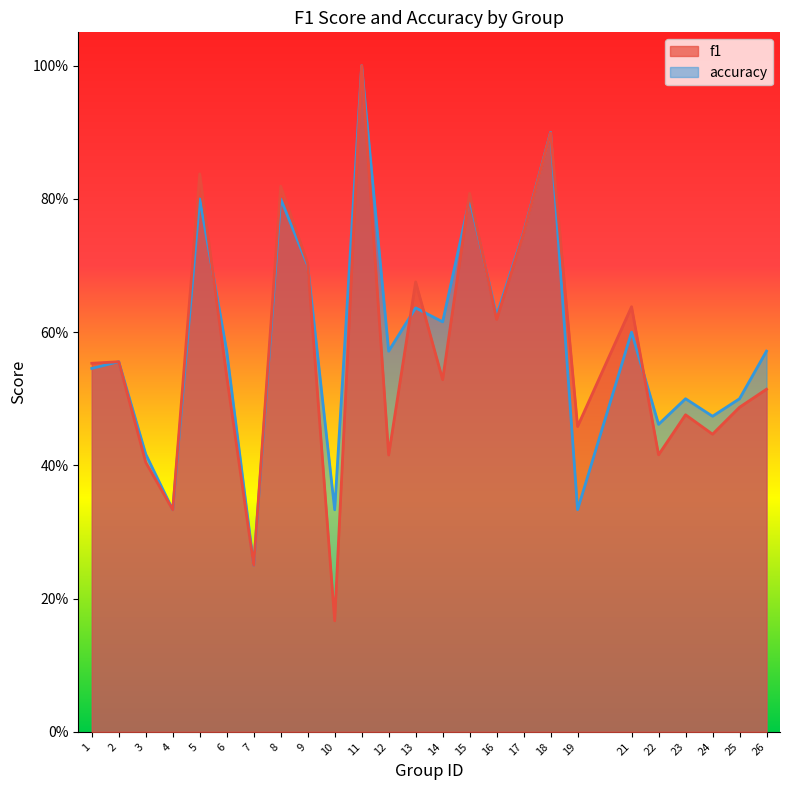

What is the minimum value shown in the chart?

0.2